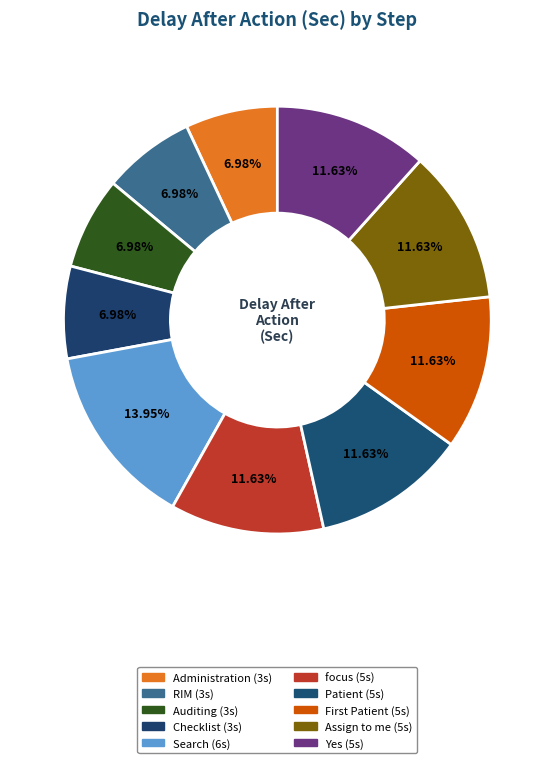

How many slices are in this pie chart?

10